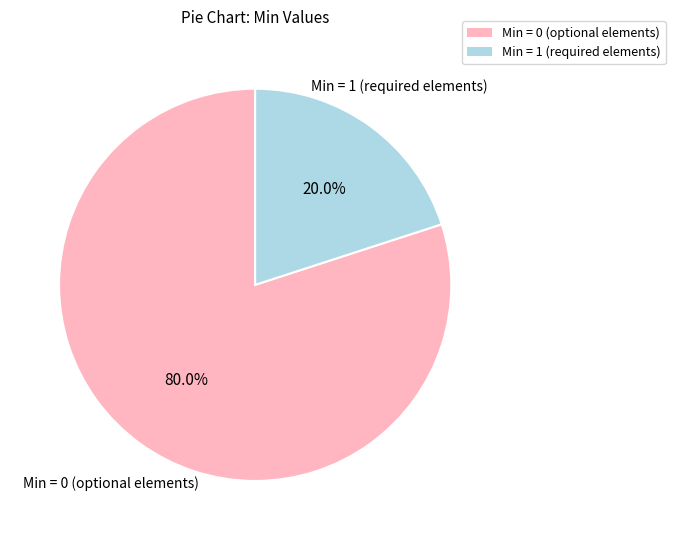

To the nearest percent, what is the average slice percentage?

50%